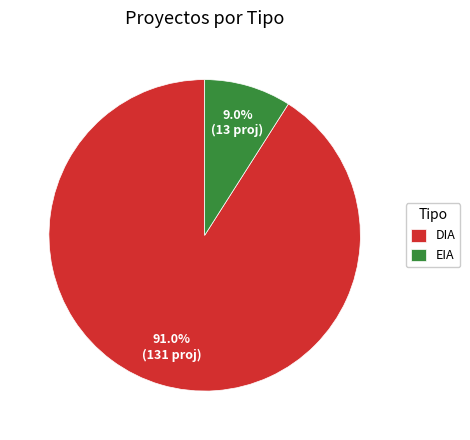

Between EIA and DIA, which is larger?

DIA